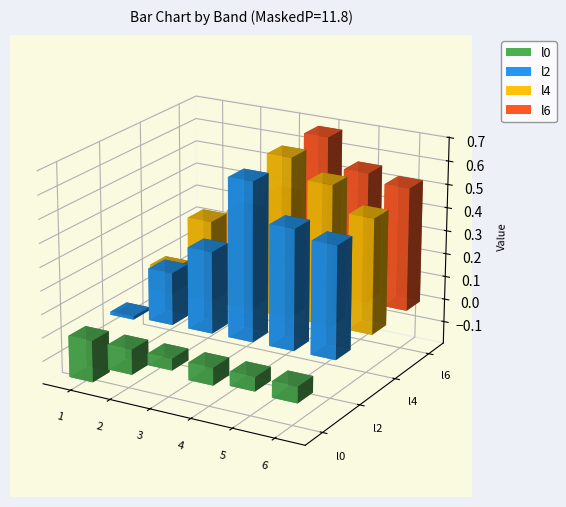

At which category is the sum across all series the highest?

4